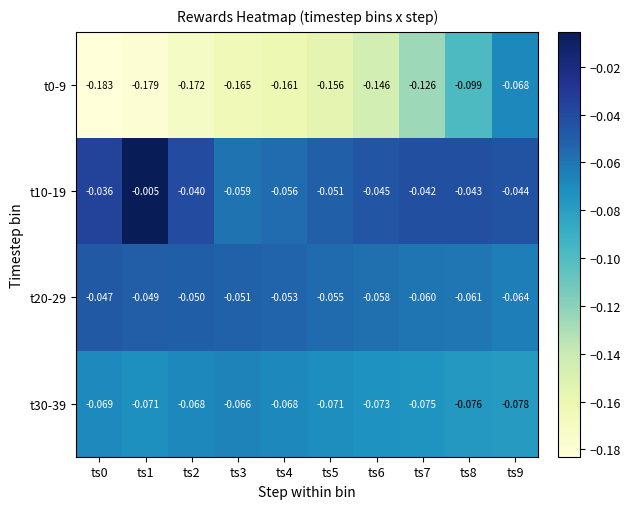

Is the value of t10-19 at ts6 greater than the value of t20-29 at ts7?

Yes